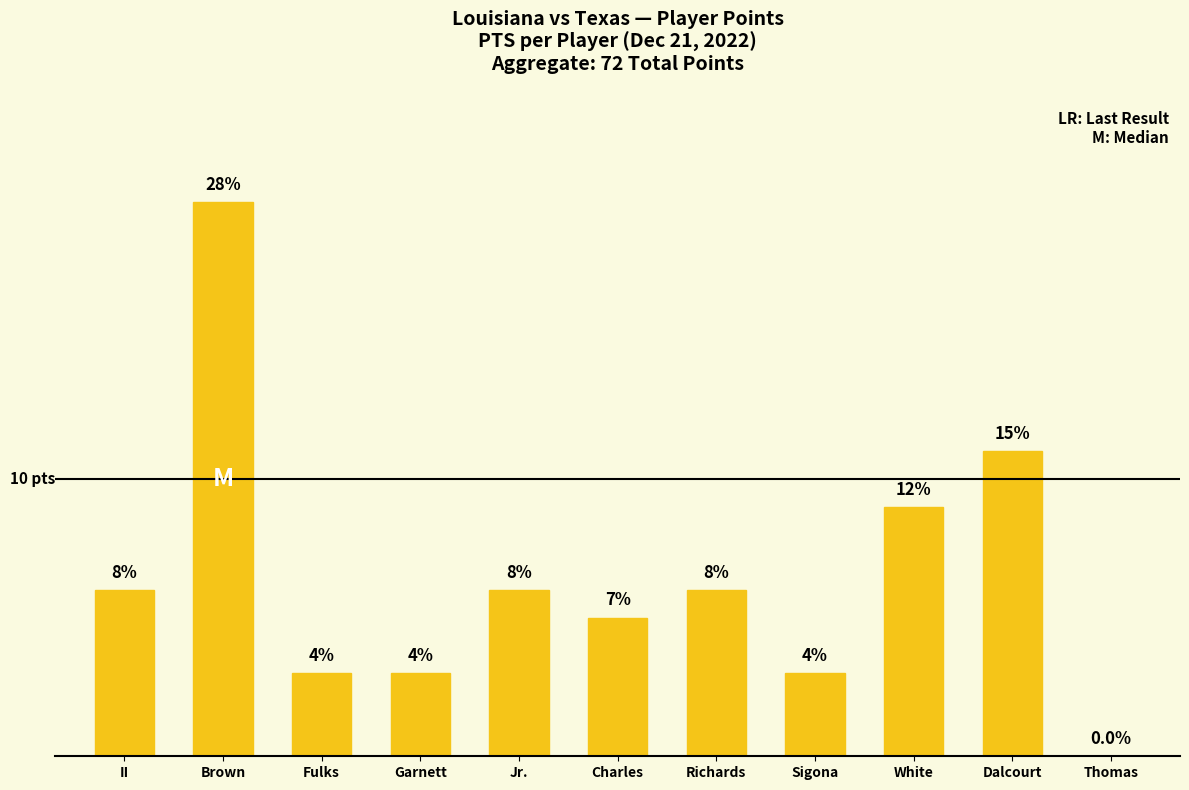

Rank the categories by value from highest to lowest.

Brown, Dalcourt, White, II, Jr., Richards, Charles, Fulks, Garnett, Sigona, Thomas